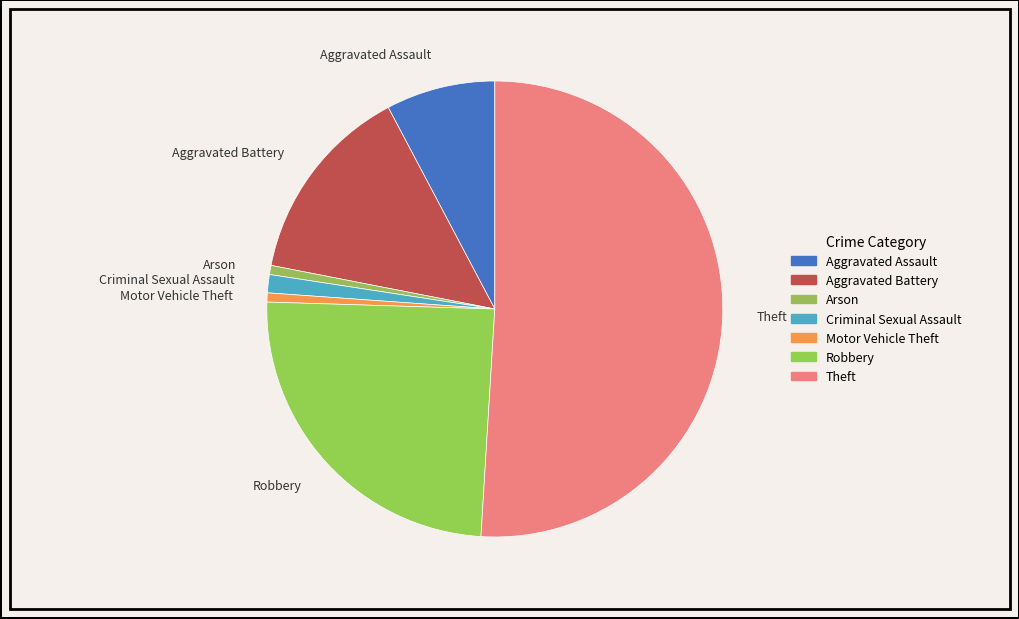

Combined, do Arson and Aggravated Assault account for over 50%?

No